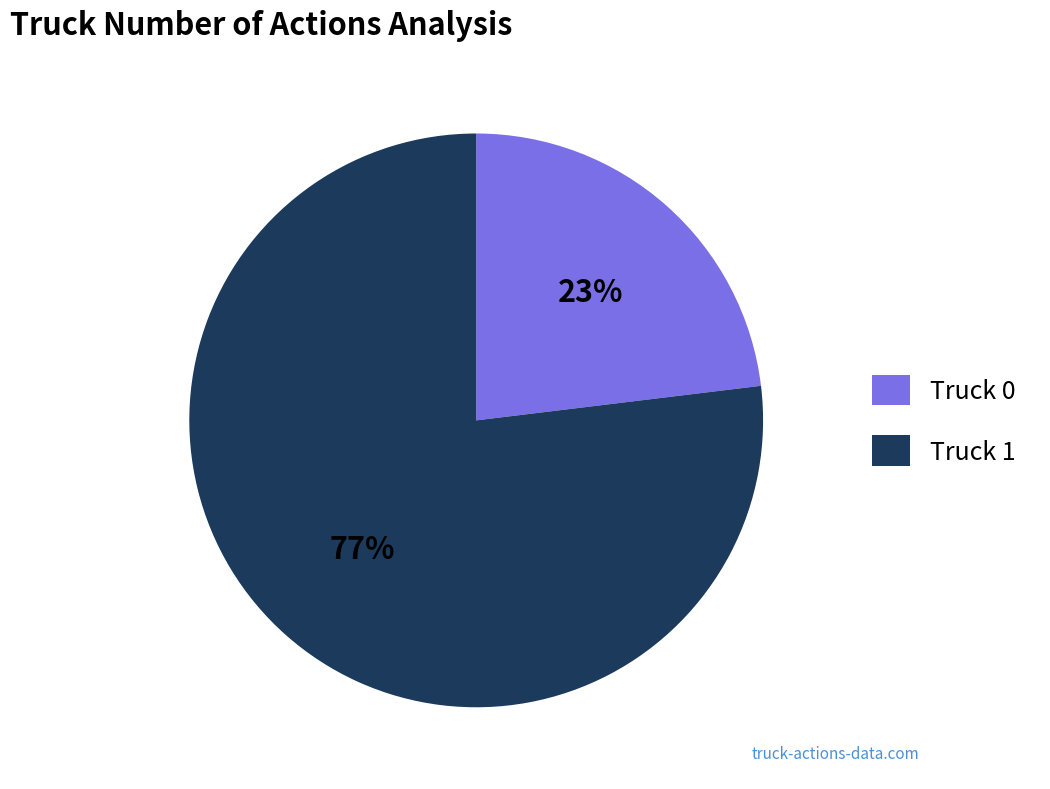

Rank the categories by value from highest to lowest.

Truck 1, Truck 0